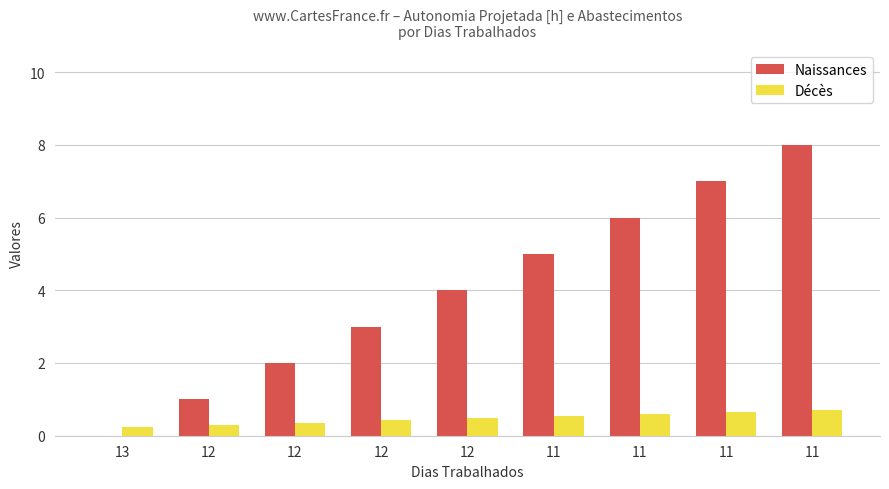

What is the average value of the Décès series?

0.5